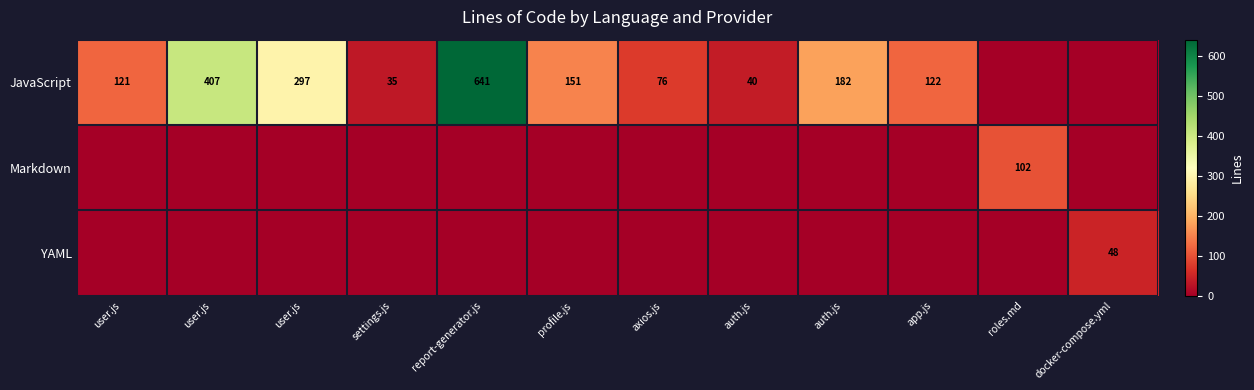

List the labels in order of Markdown value, largest first.

roles.md, user.js, user.js, user.js, settings.js, report-generator.js, profile.js, axios.js, auth.js, auth.js, app.js, docker-compose.yml